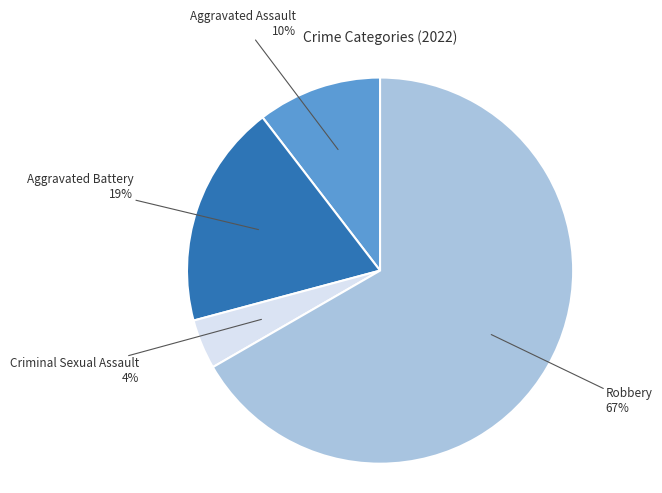

Count the number of slices in the pie.

4